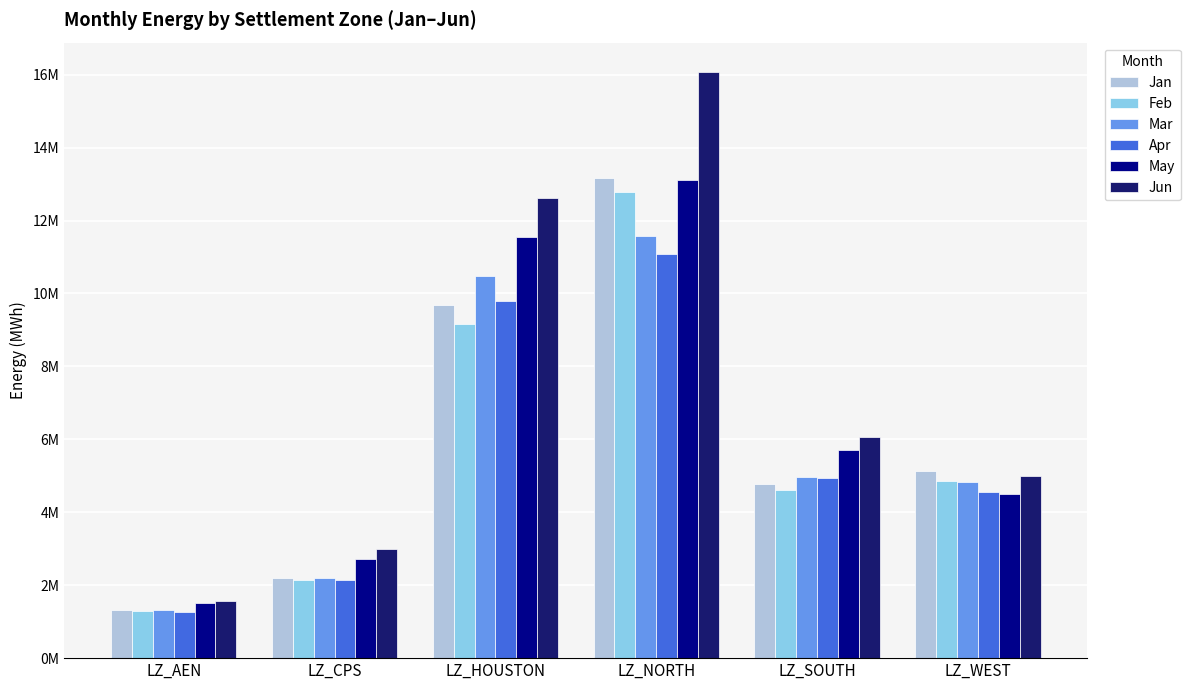

What is the approximate value of Feb at LZ_HOUSTON?

9164226.2